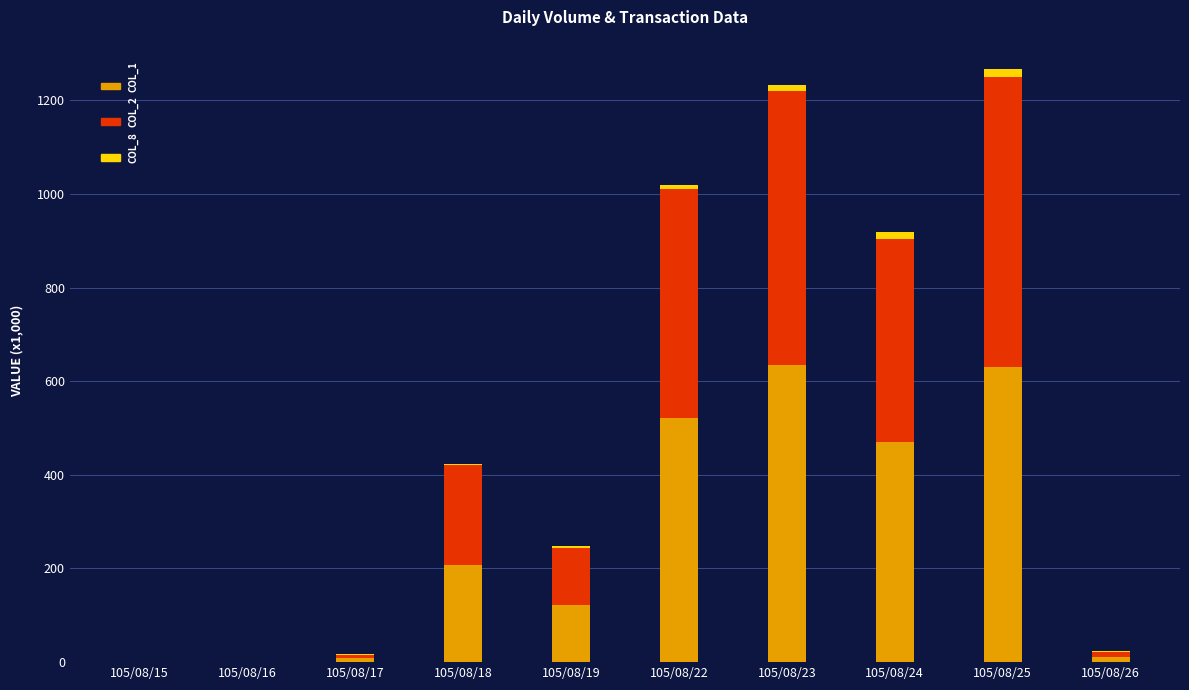

Are the bars horizontal?

No